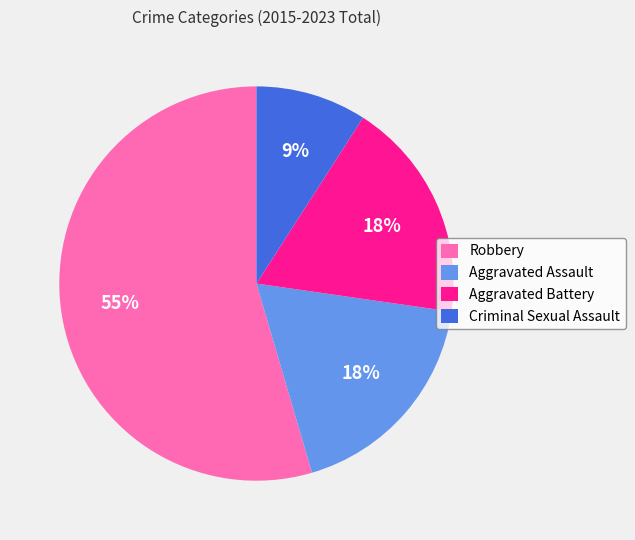

What is the majority slice?

Robbery